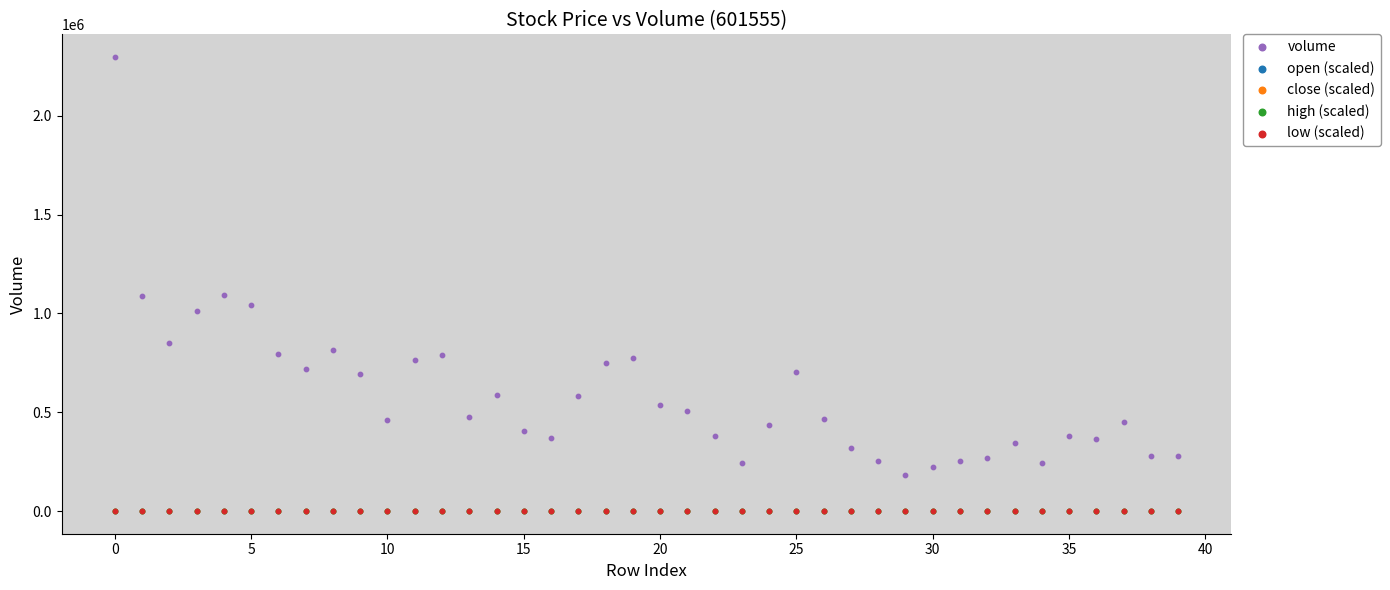

Which series contains the highest Y value?

volume